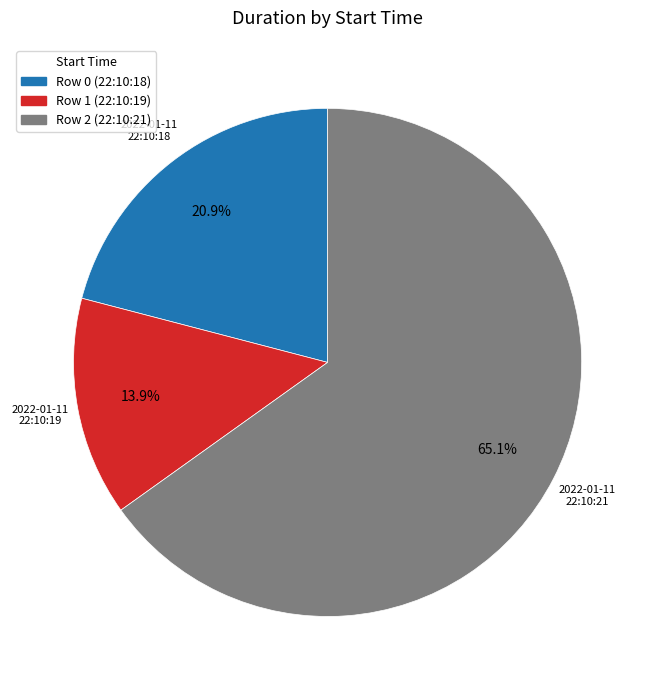

Count the number of slices in the pie.

3